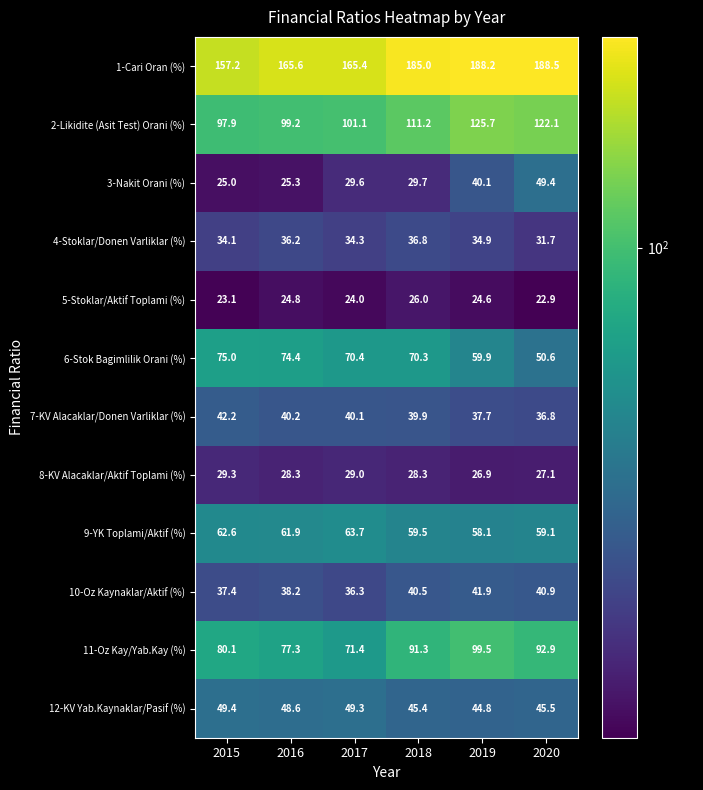

Which series has the largest range (max minus min)?

1-Cari Oran (%)